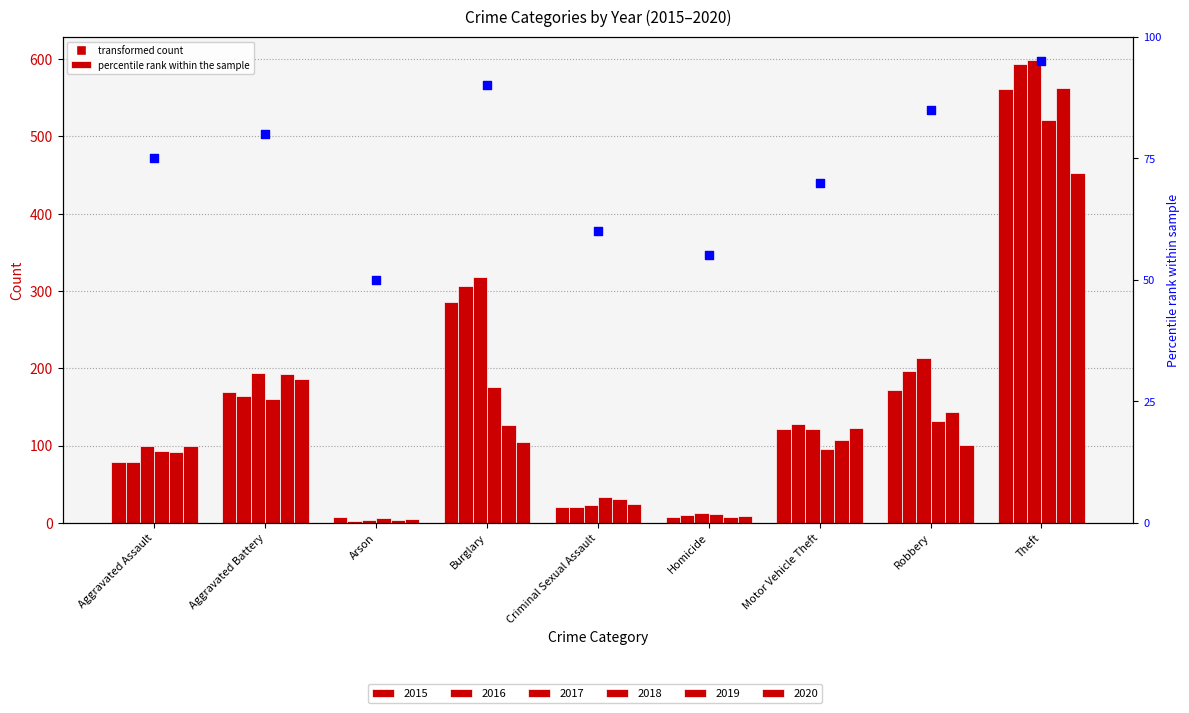

What is the ratio of the value at Theft to the value at Arson?

1.9